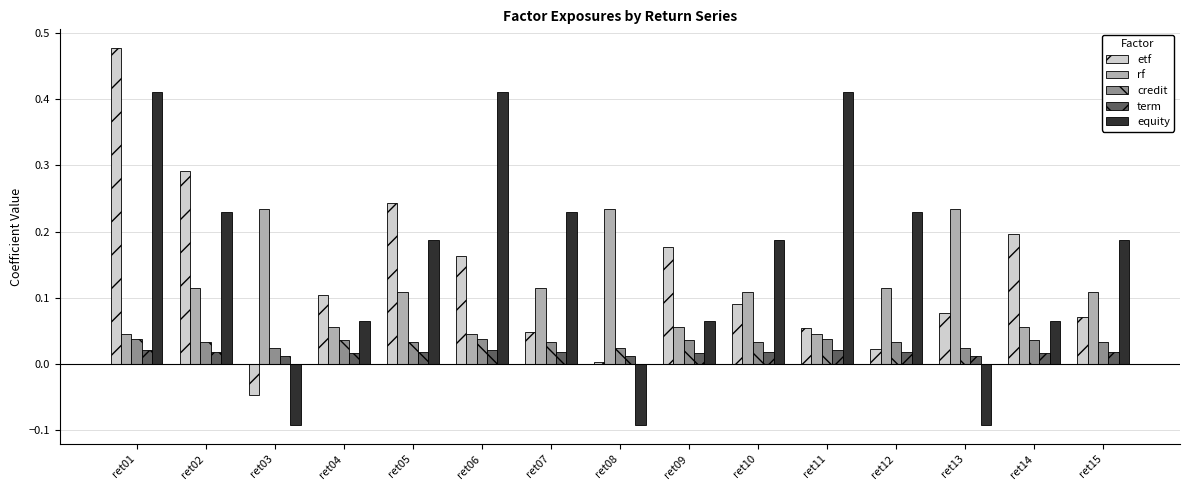

What is the sum of all equity values?

2.4